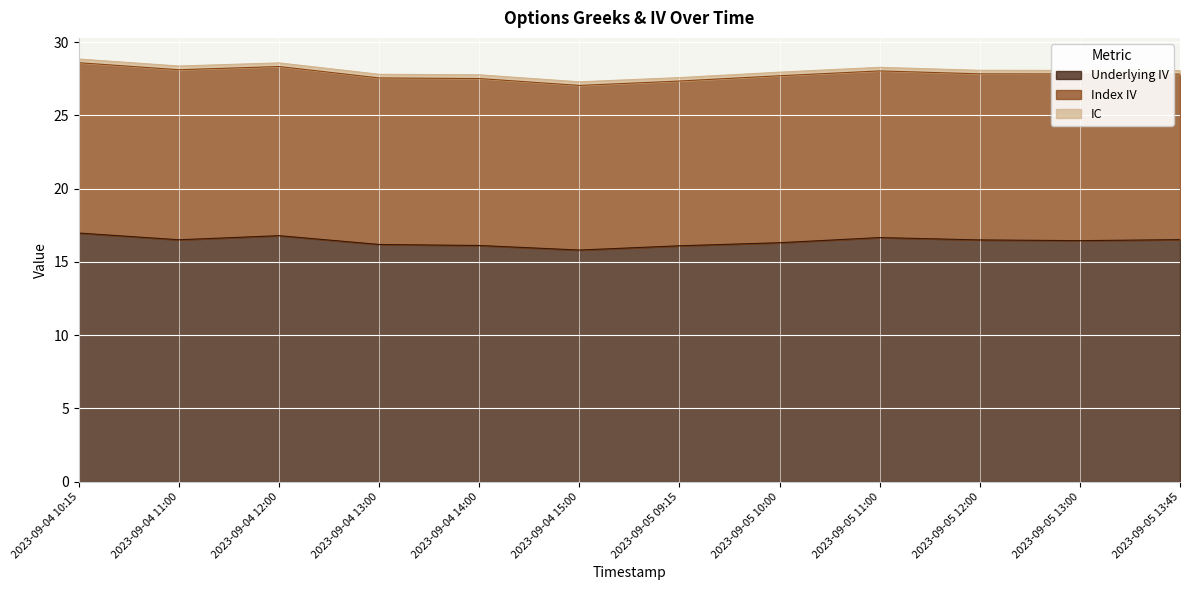

Reading left to right, what are all the values shown in this chart?

Underlying IV: 17.0	16.5	16.8	16.2	16.1	15.8	16.1	16.3	16.7	16.5	16.4	16.5
Index IV: 11.6	11.6	11.5	11.4	11.4	11.2	11.2	11.4	11.4	11.3	11.4	11.3
IC: 0.3	0.3	0.2	0.2	0.3	0.2	0.2	0.2	0.2	0.2	0.2	0.2